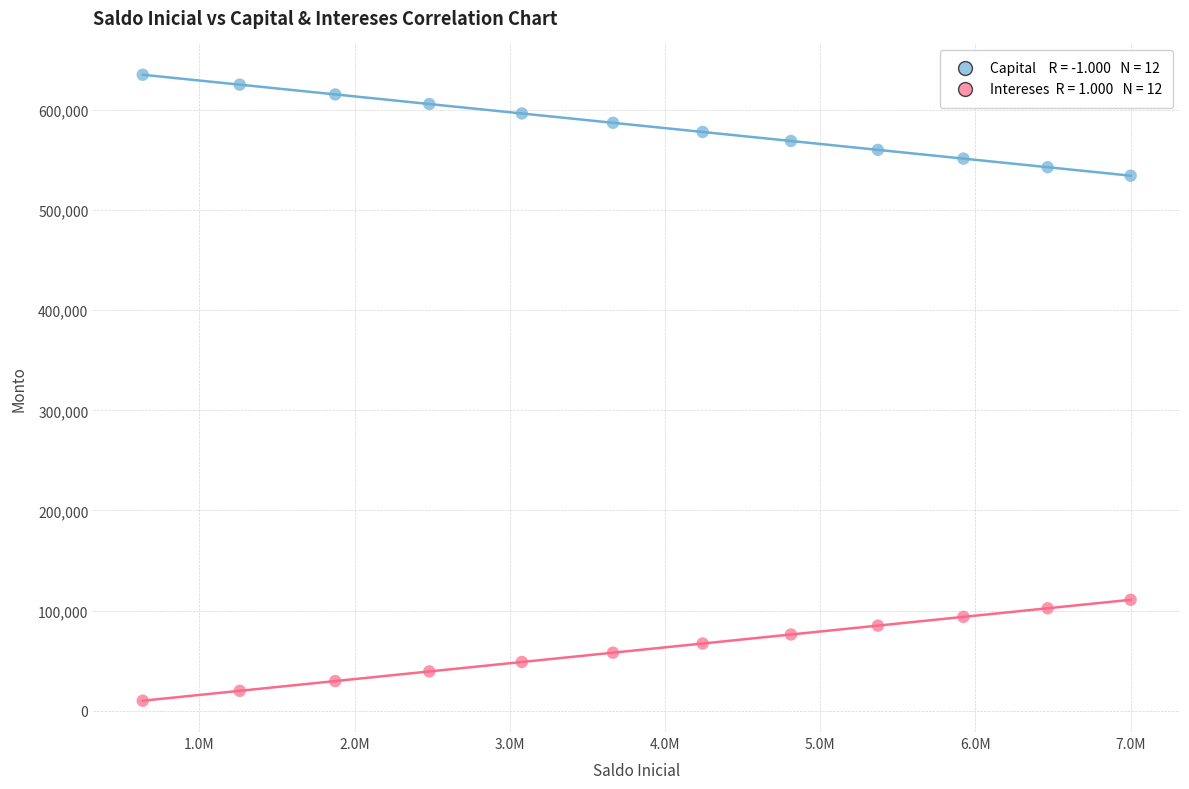

Across all data points, what is the range of Y values (max minus min)?

624986.2